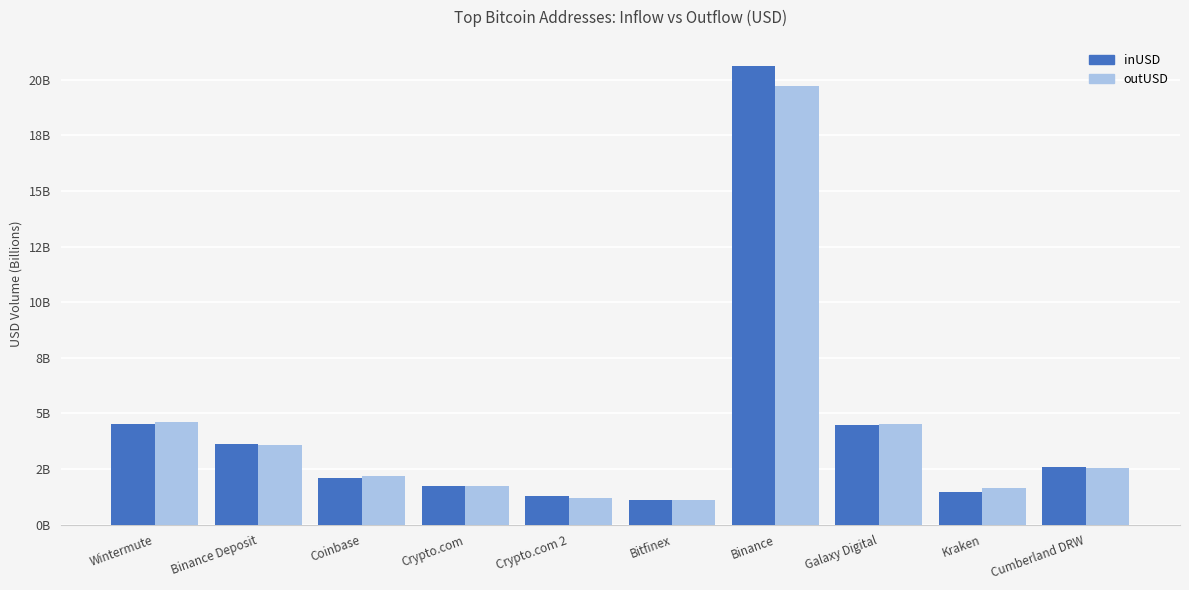

Between Binance Deposit and Coinbase, which series saw the biggest shift?

inUSD